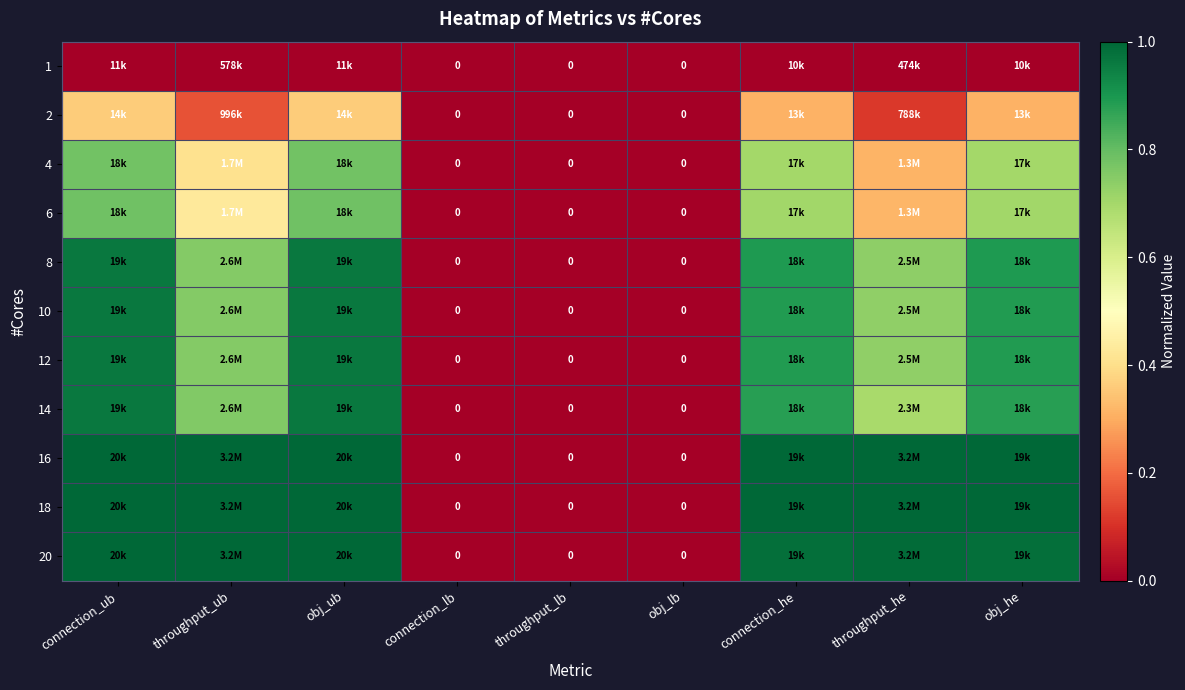

At how many categories does at least one series exceed 0?

6